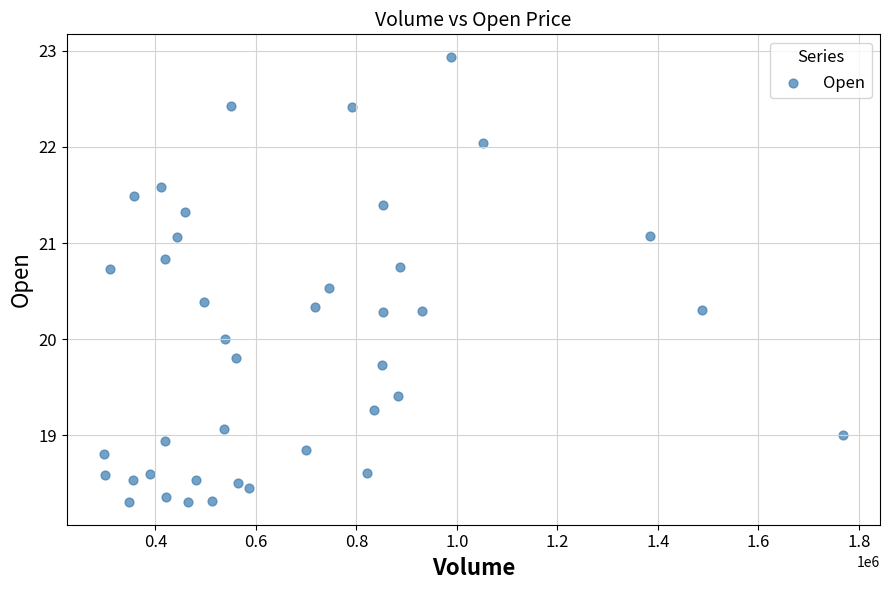

What is the range of X values (max minus min)?

1471300.0